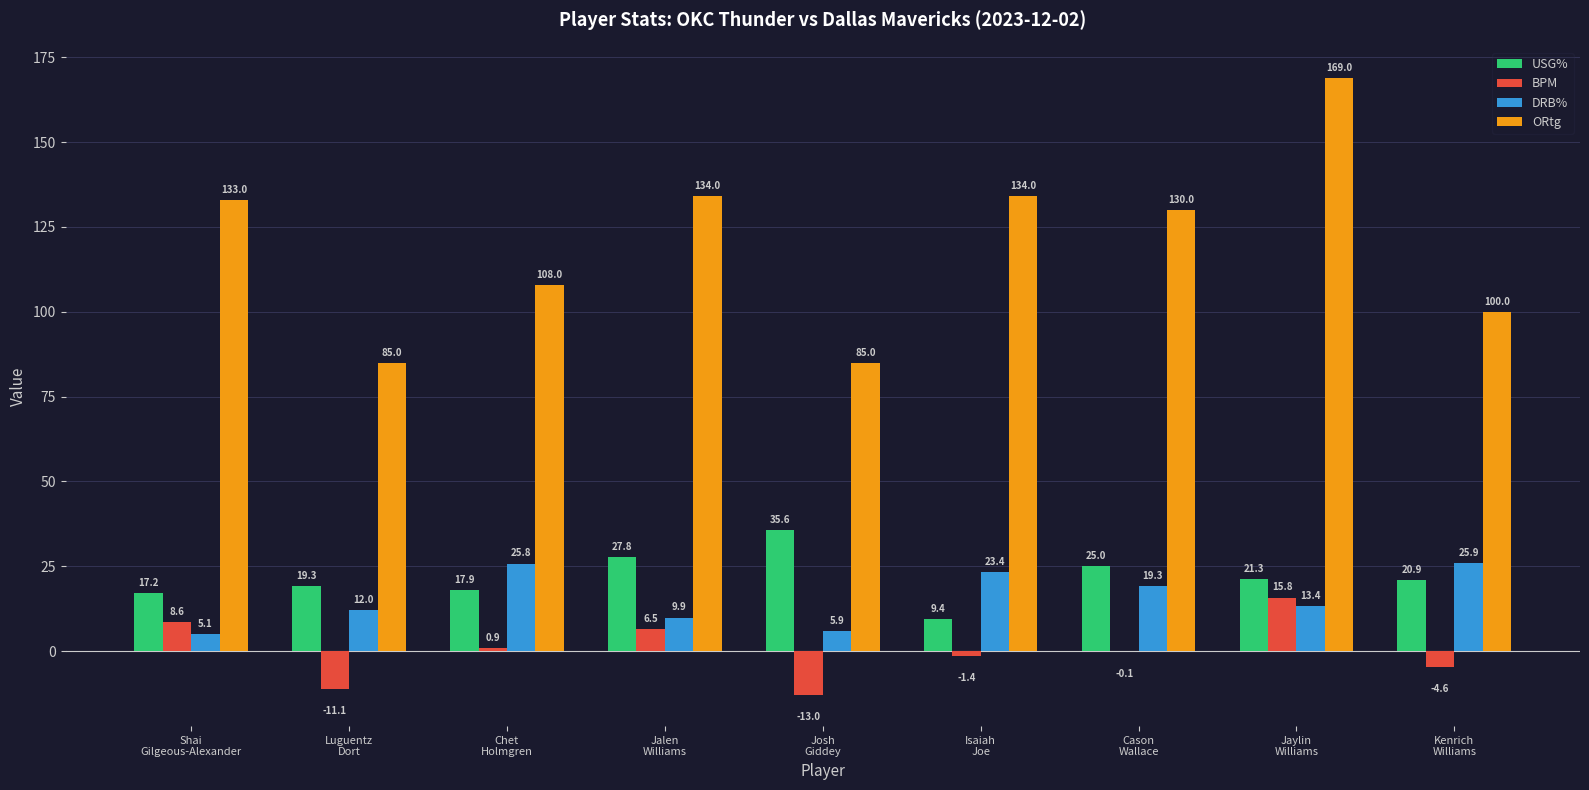

What is the spread (max minus min) of values at Shai
Gilgeous-Alexander?

127.9